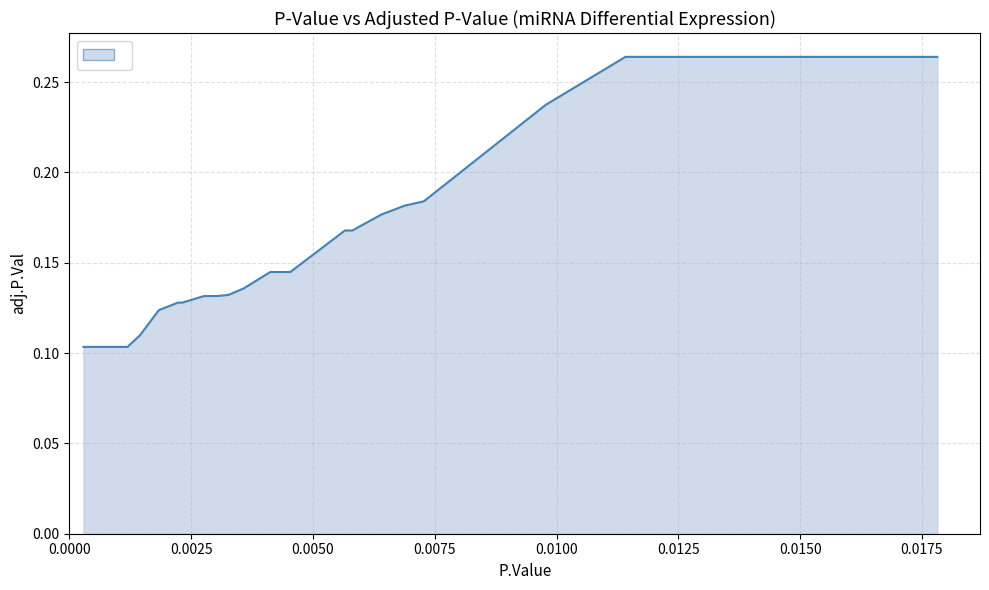

What is the difference between the maximum and minimum values?

0.2